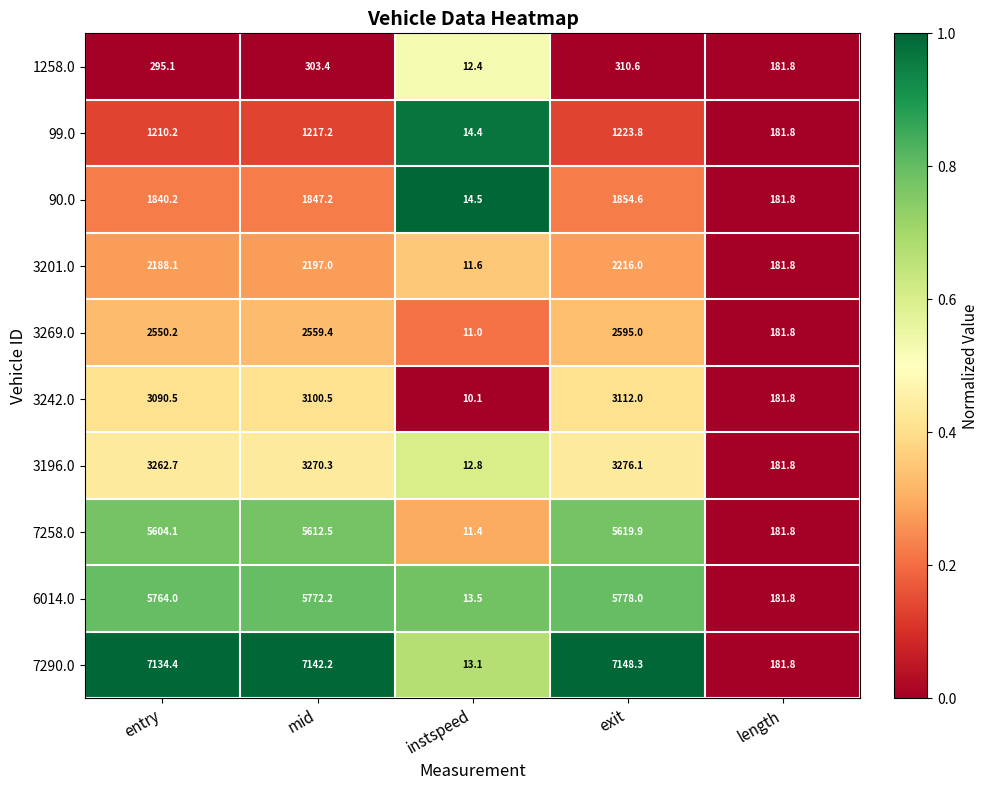

True or false: 99.0 has a value of 1223.8 at exit.

True